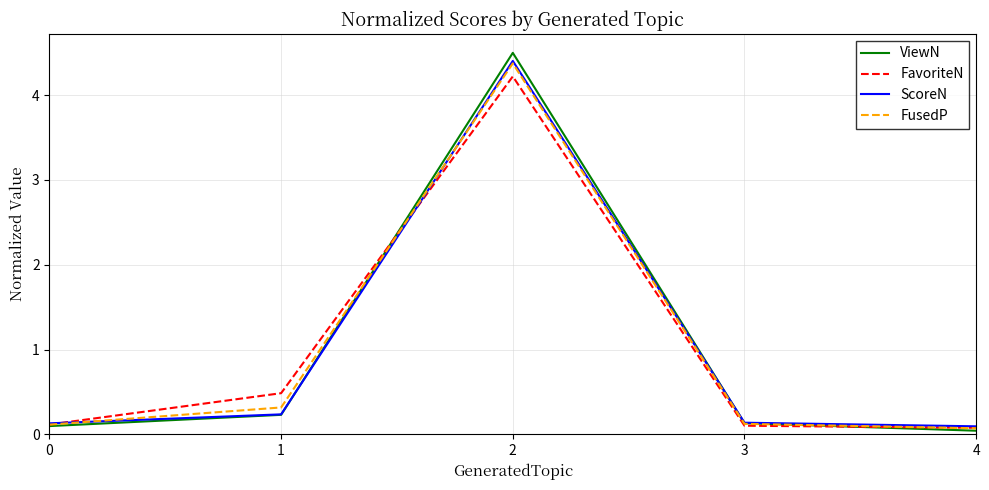

What is the maximum value shown in the chart?

4.5